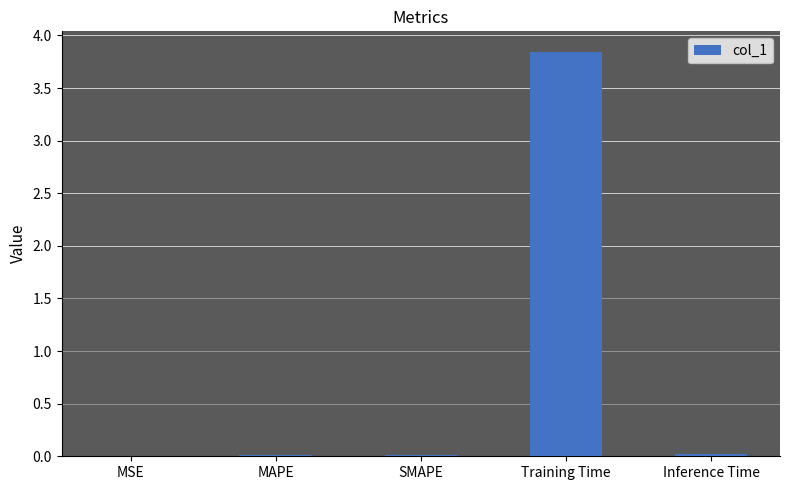

Which has a higher value, Training Time or SMAPE?

Training Time